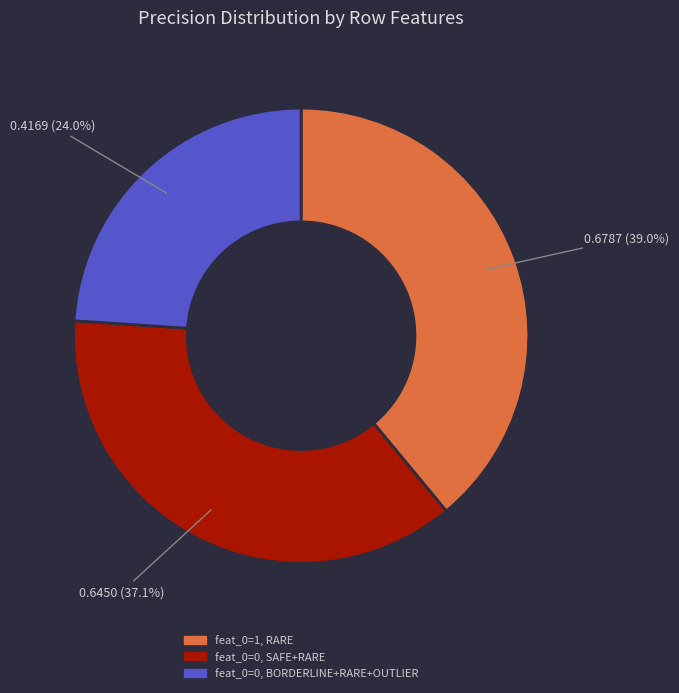

To the nearest percent, what is the difference between the largest and smallest slice percentages?

15%